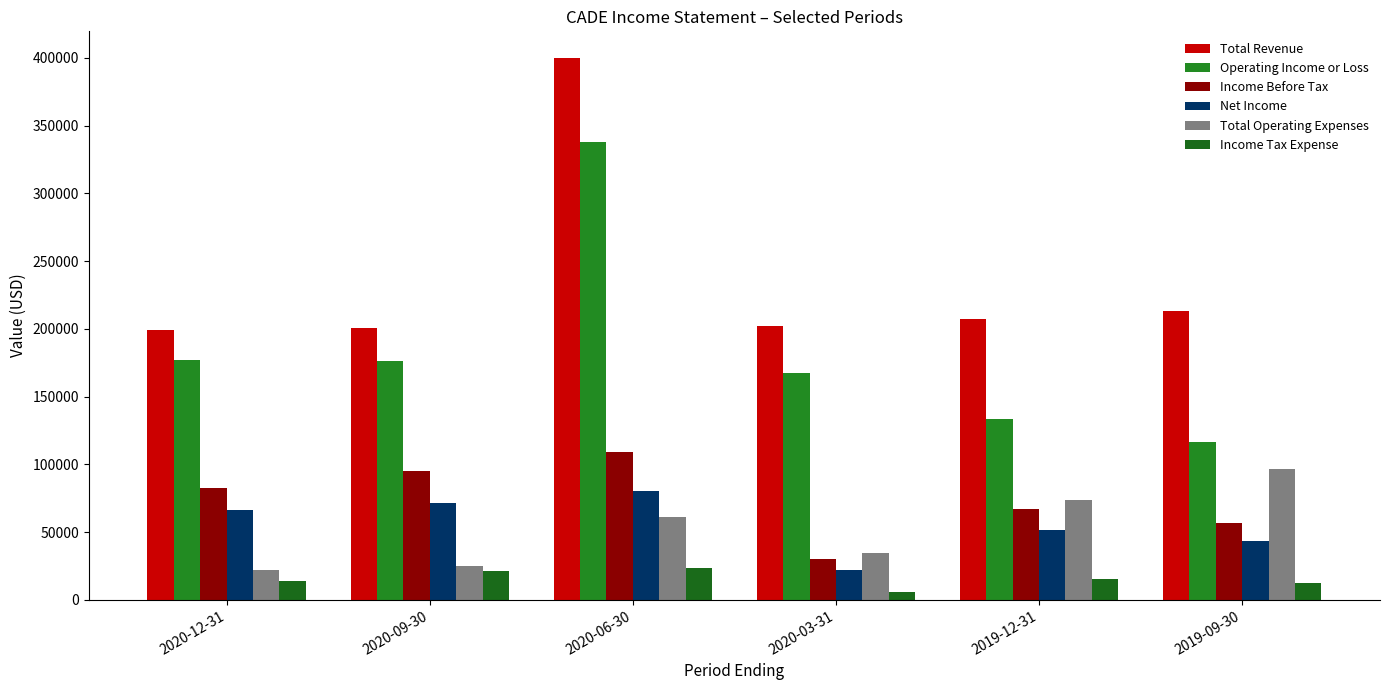

Reading right to left, extract all data points from this chart.

Total Revenue: 213100	207600	202100	399500	200700	199300
Operating Income or Loss: 116400	133800	167600	338100	176000	176900
Income Before Tax: 56800	67200	30000	109300	95400	82900
Net Income: 43800	51300	21900	80700	71500	66400
Total Operating Expenses: 96700	73800	34500	61400	24700	22400
Income Tax Expense: 12800	15700	5800	23900	21500	14000